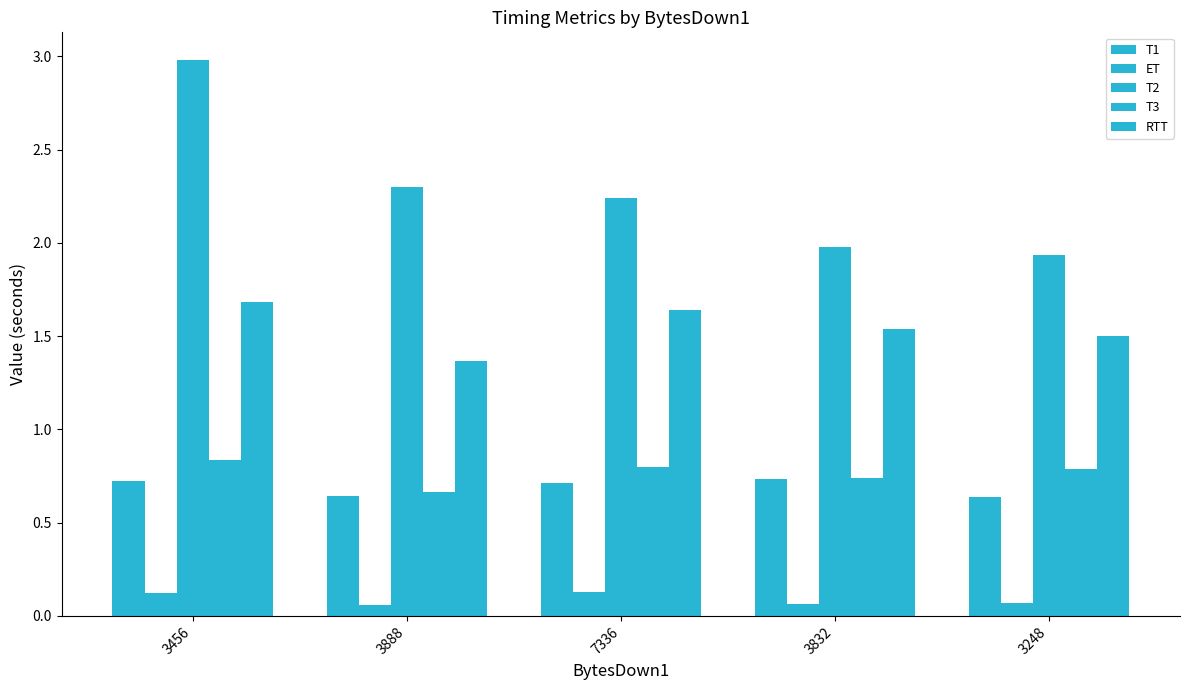

How many bars are there in each group?

5